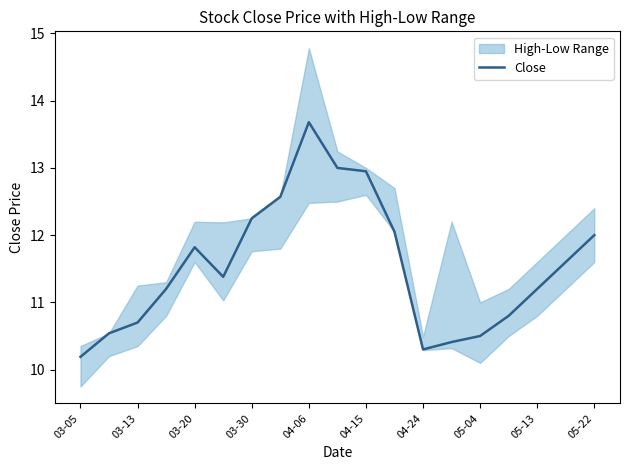

What is the value of the 10th point from the left?

13.0